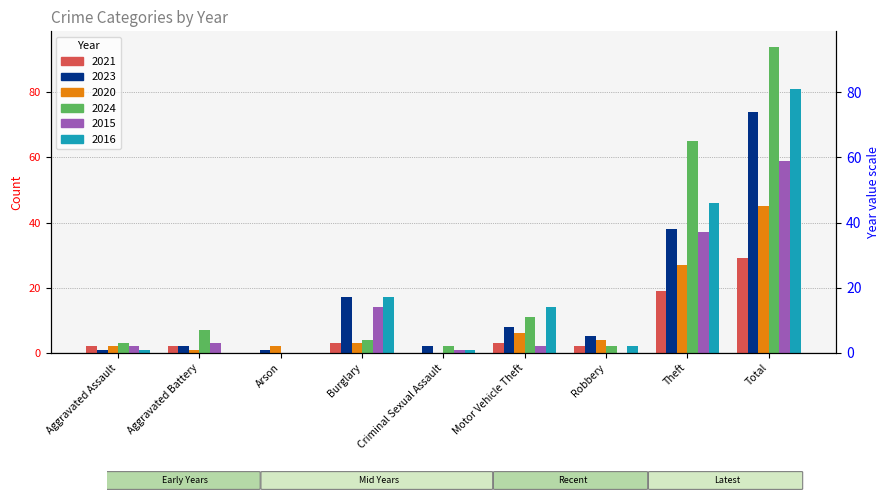

Reading right to left, extract all data points from this chart.

2021: Total=29	Theft=19	Robbery=2	Motor Vehicle Theft=3	Criminal Sexual Assault=0	Burglary=3	Arson=0	Aggravated Battery=2	Aggravated Assault=2
2023: Total=74	Theft=38	Robbery=5	Motor Vehicle Theft=8	Criminal Sexual Assault=2	Burglary=17	Arson=1	Aggravated Battery=2	Aggravated Assault=1
2020: Total=45	Theft=27	Robbery=4	Motor Vehicle Theft=6	Criminal Sexual Assault=0	Burglary=3	Arson=2	Aggravated Battery=1	Aggravated Assault=2
2024: Total=94	Theft=65	Robbery=2	Motor Vehicle Theft=11	Criminal Sexual Assault=2	Burglary=4	Arson=0	Aggravated Battery=7	Aggravated Assault=3
2015: Total=59	Theft=37	Robbery=0	Motor Vehicle Theft=2	Criminal Sexual Assault=1	Burglary=14	Arson=0	Aggravated Battery=3	Aggravated Assault=2
2016: Total=81	Theft=46	Robbery=2	Motor Vehicle Theft=14	Criminal Sexual Assault=1	Burglary=17	Arson=0	Aggravated Battery=0	Aggravated Assault=1